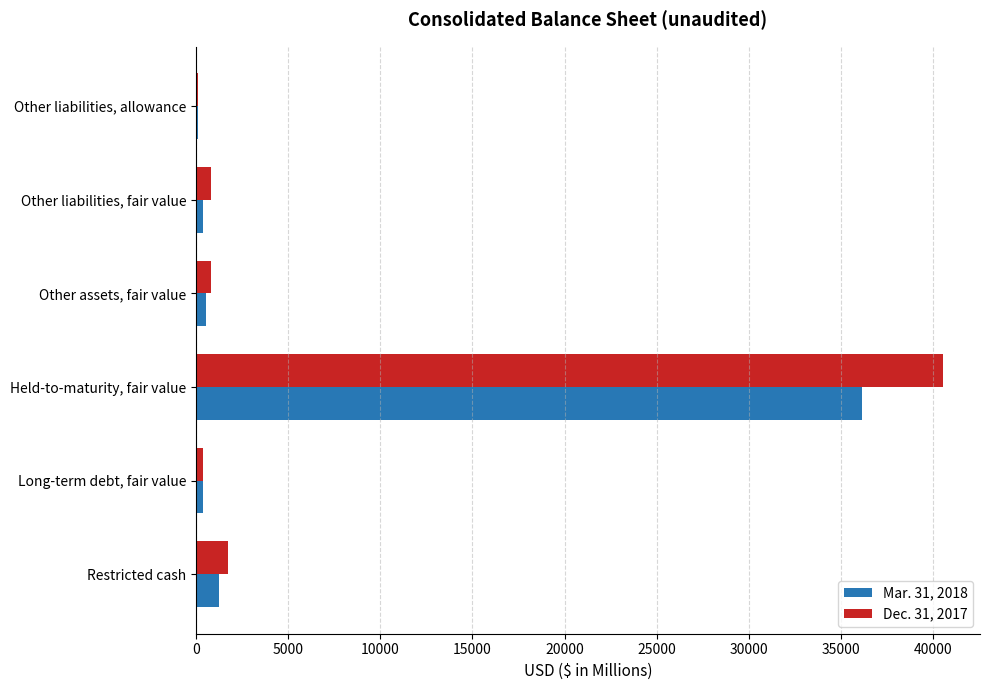

The Dec. 31, 2017 series shows 65732 at Held-to-maturity, fair value. True or false?

False